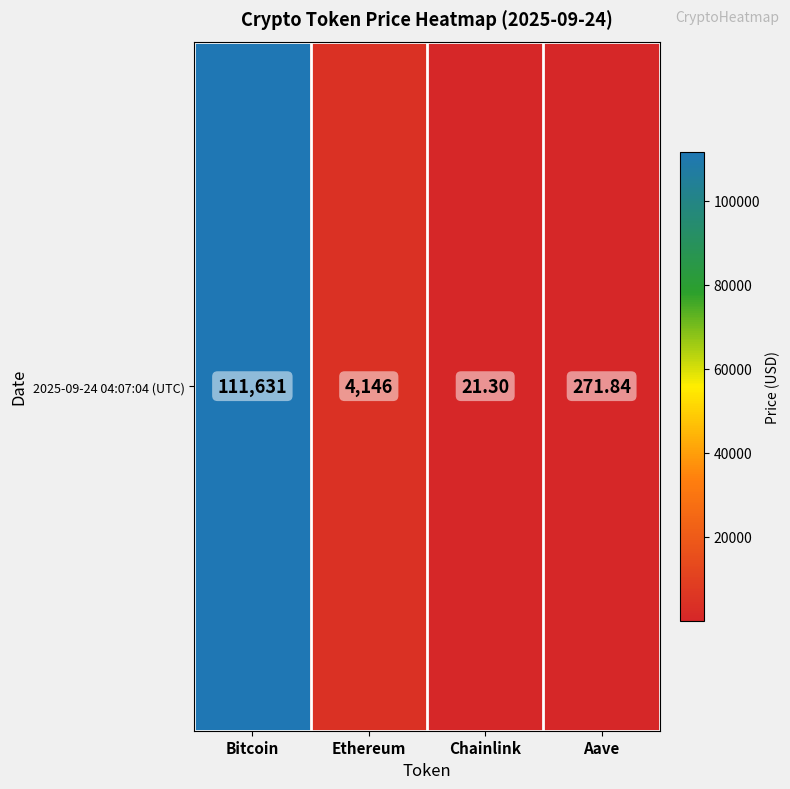

The chart shows a value of 271.8 at Aave. True or false?

True